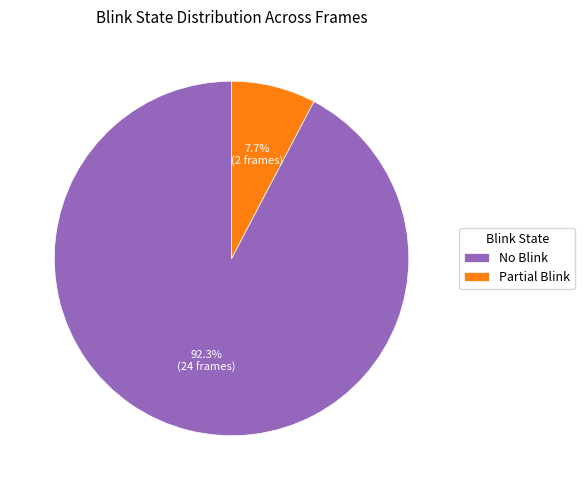

Which slice is the smallest?

Partial Blink